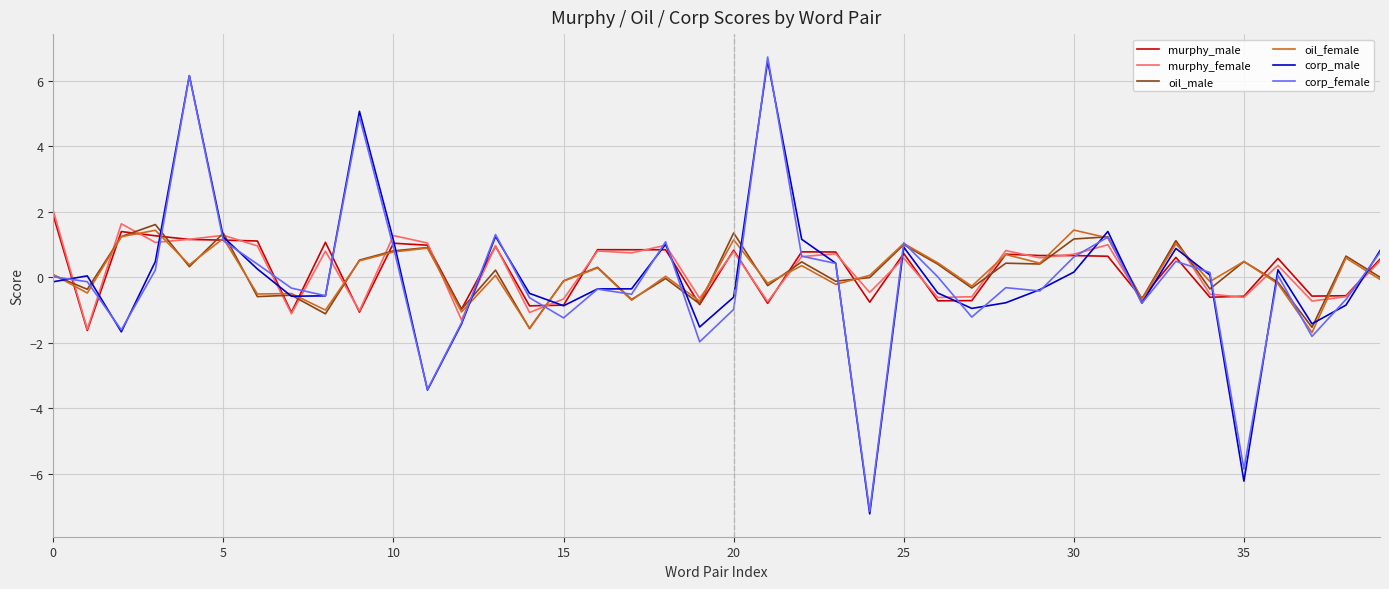

What is the smallest value displayed?

-7.2